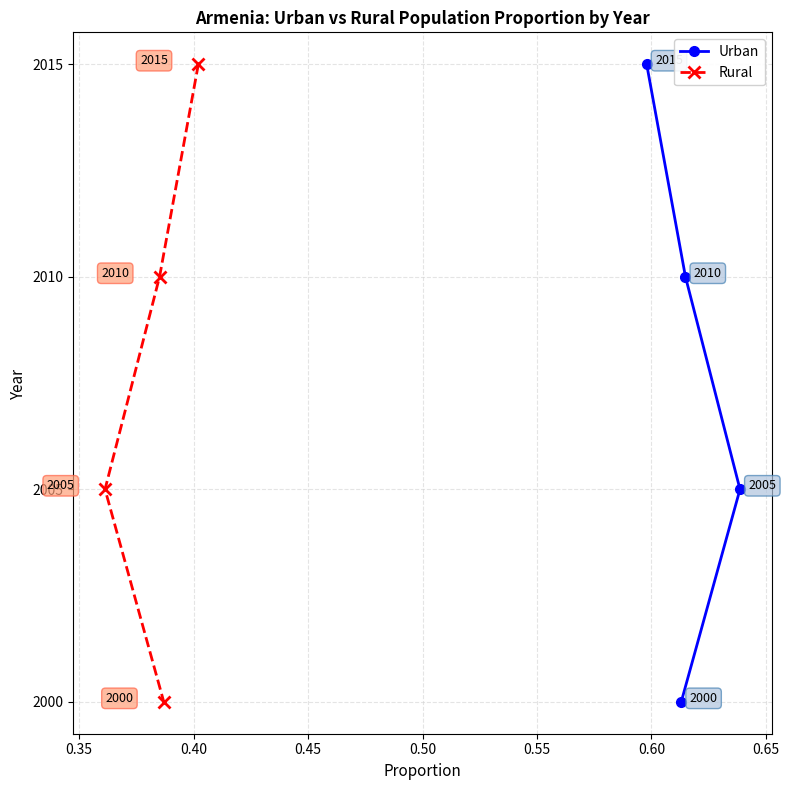

At how many categories does at least one series exceed 2011?

1